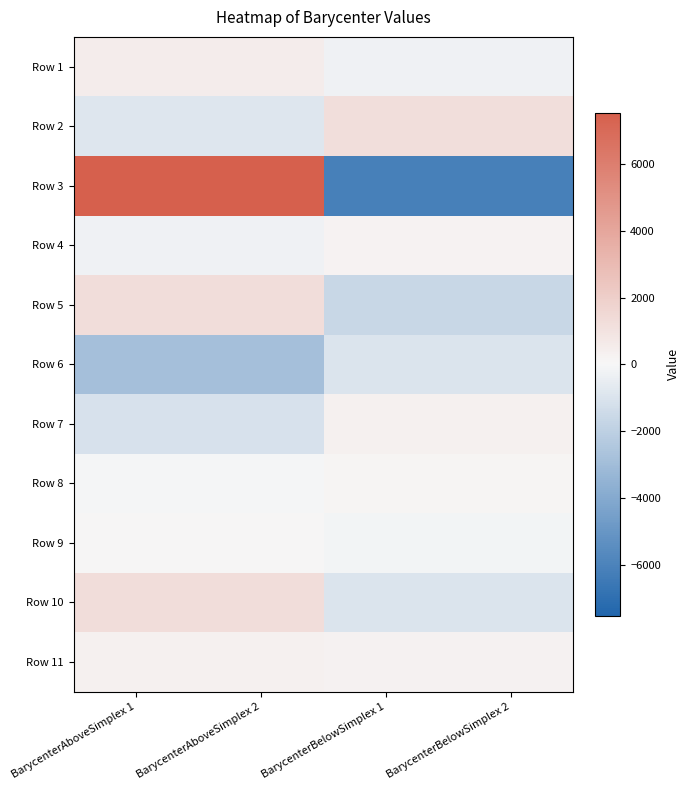

Which series has the largest total across all categories?

Row 3